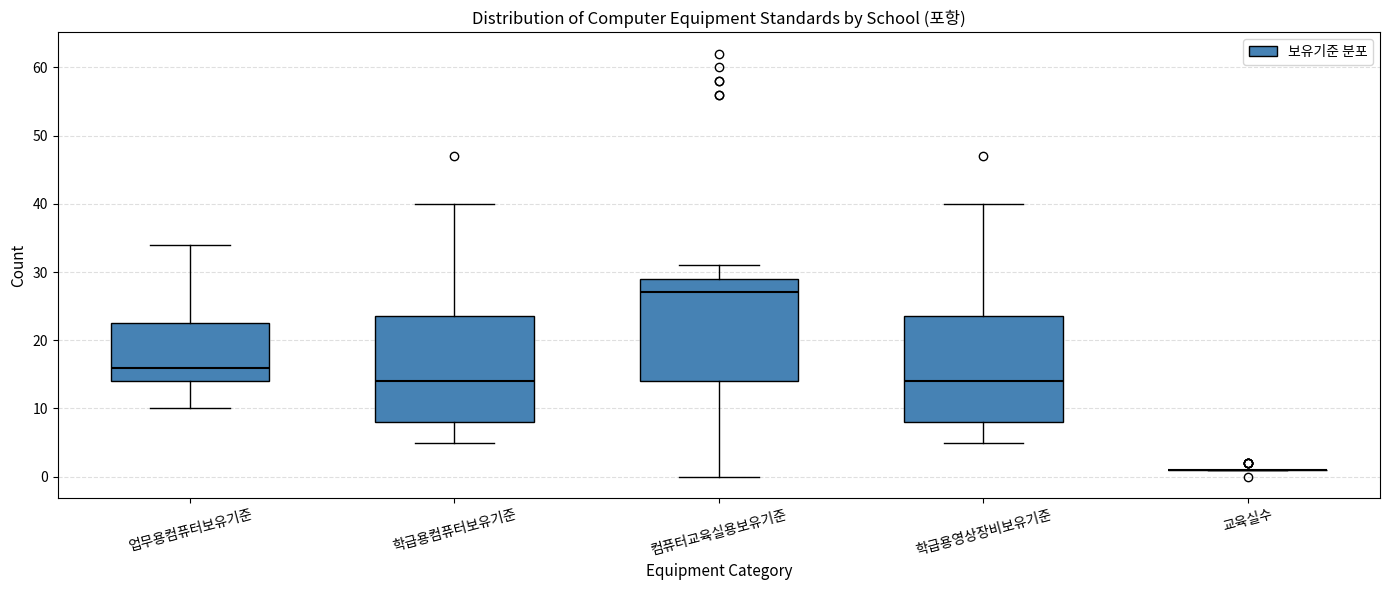

Reading left to right, transcribe this box plot: for each box, give where its median line is, the range the box spans, and where its two whiskers end, as read against the y-axis. The values are not printed on the chart, so give them approximately, as read against the axis.

업무용컴퓨터보유기준: median 16, box 14 to 23, whiskers 10 to 34
학급용컴퓨터보유기준: median 14, box 8 to 24, whiskers 5 to 40
컴퓨터교육실용보유기준: median 27, box 14 to 29, whiskers 0 to 31
학급용영상장비보유기준: median 14, box 8 to 24, whiskers 5 to 40
교육실수: box collapsed to a line at 1, whiskers 1 to 1